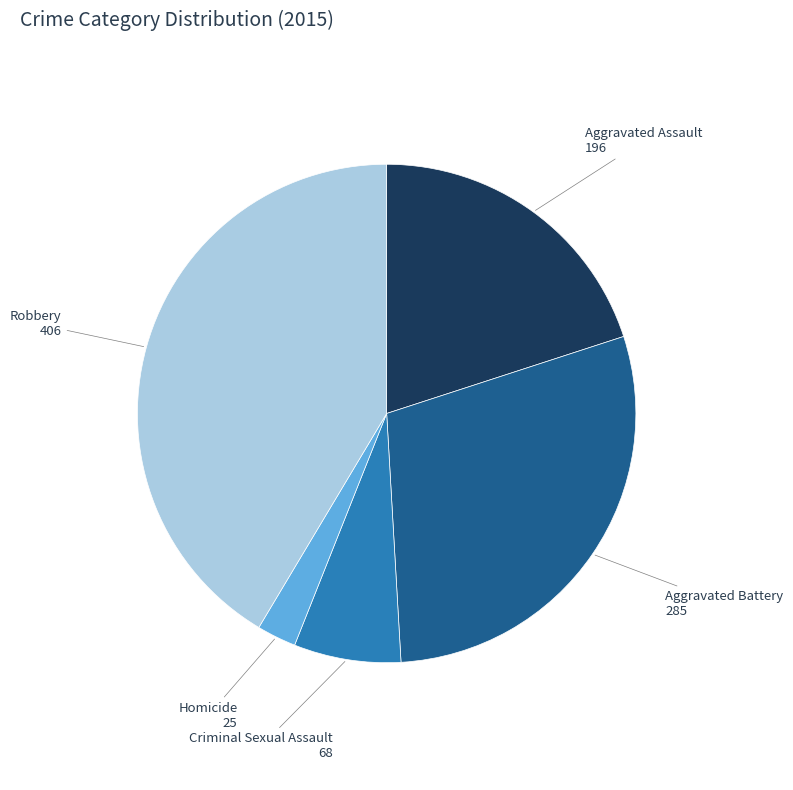

What is the ratio of the value at Homicide to the value at Criminal Sexual Assault?

0.4